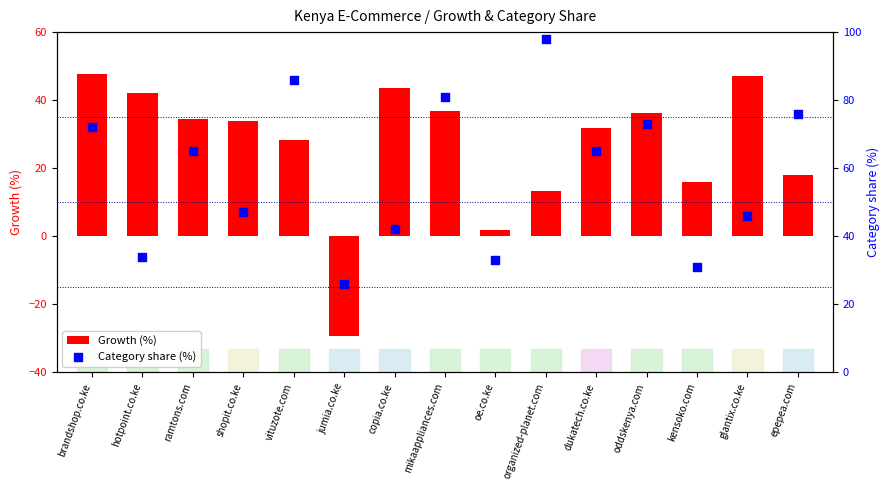

What are all the series names shown in the legend?

Growth (%), Category share (%)